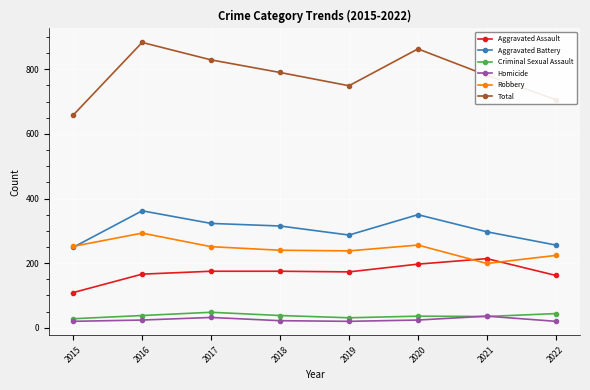

What is the total value across all series at 2015?

1316